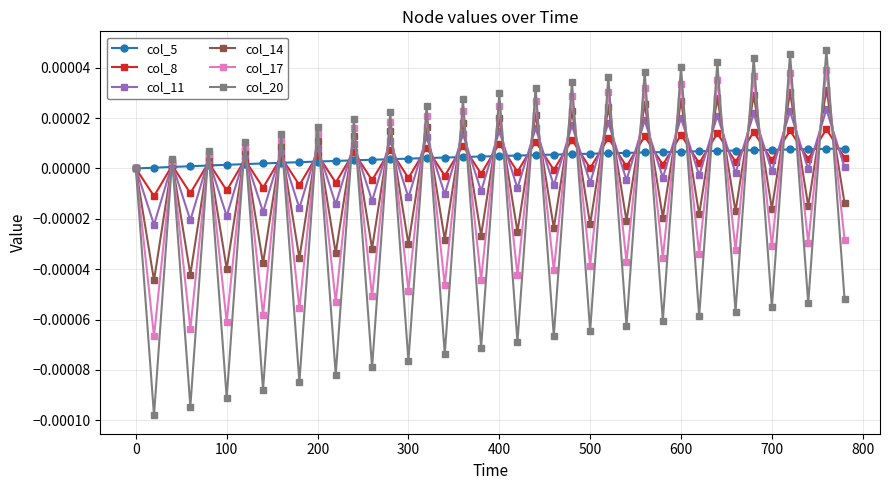

Which series has the largest range (max minus min)?

col_20